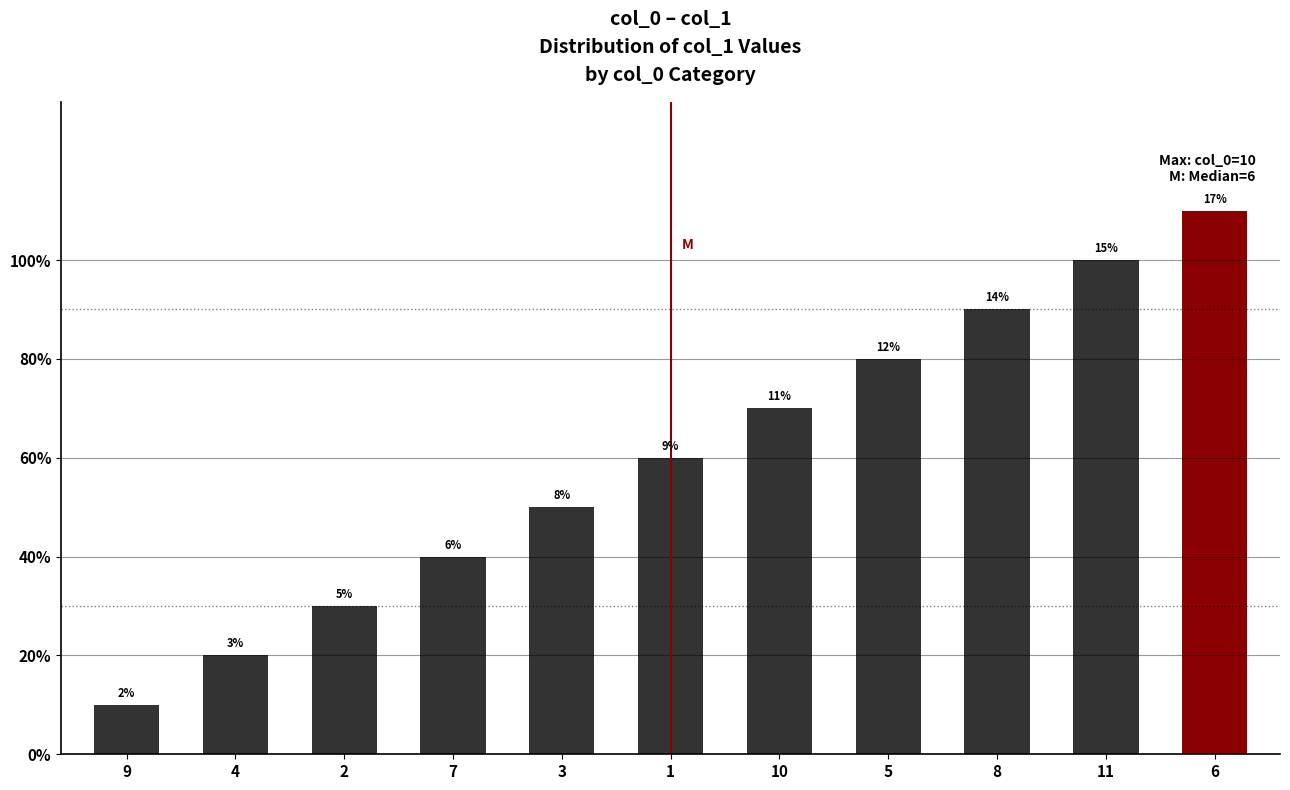

Are the bars horizontal?

No